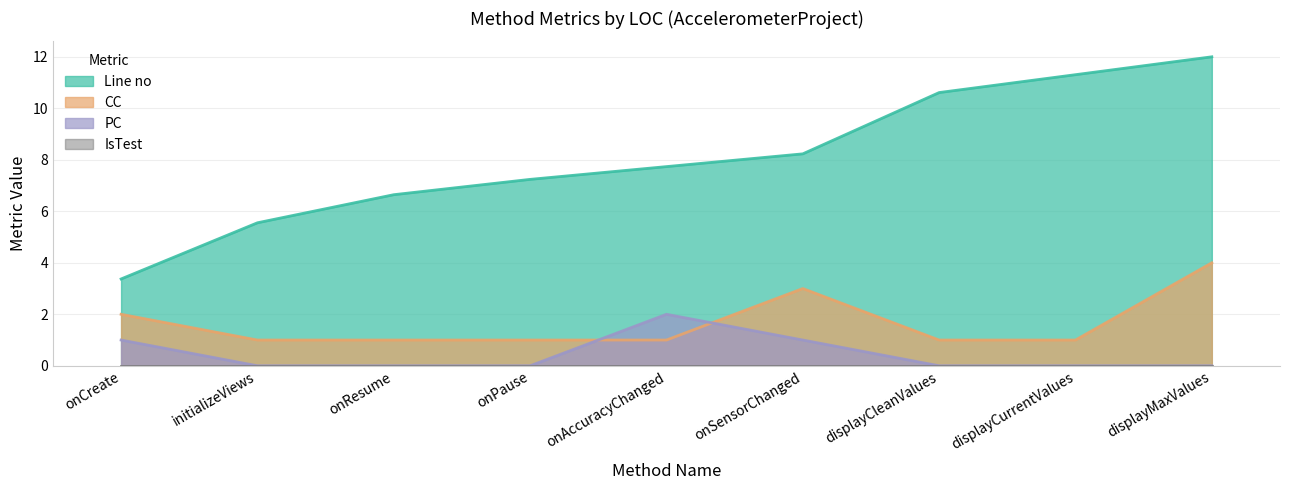

What is the difference between the maximum and minimum values in the Line no series?

8.6